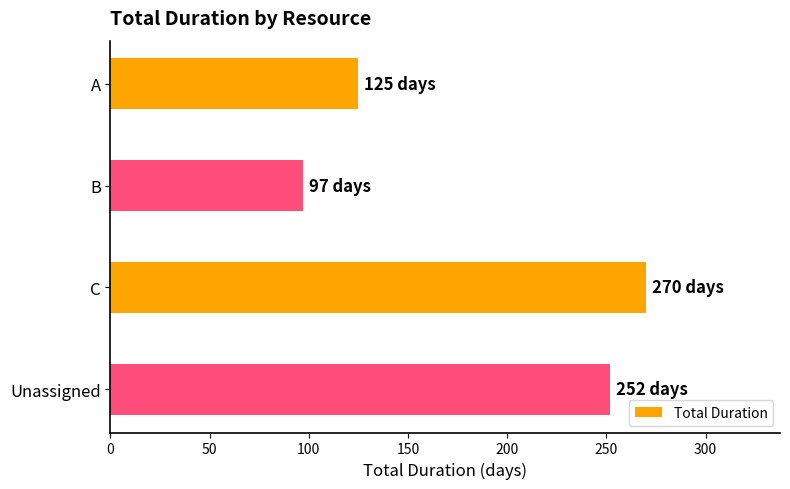

List the labels in order of value, smallest first.

B, A, Unassigned, C